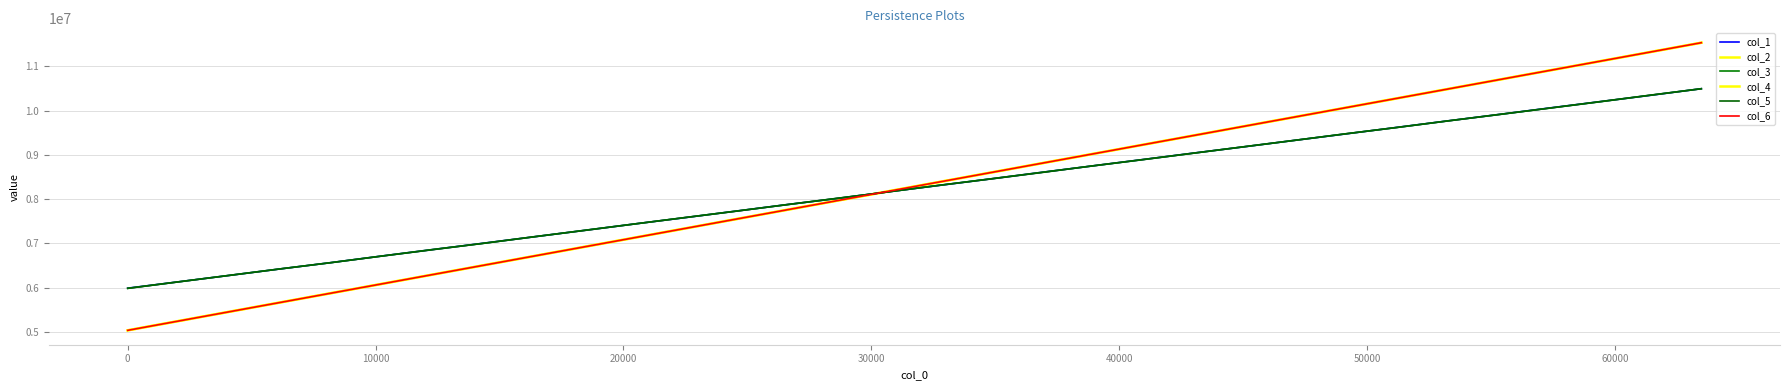

Is this an area chart (filled region under the line)?

No